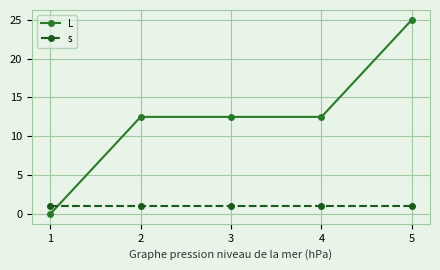

Reading left to right, list all the values displayed in this chart.

L: 0.0	12.5	12.5	12.5	25.0
s: 1.0	1.0	1.0	1.0	1.0